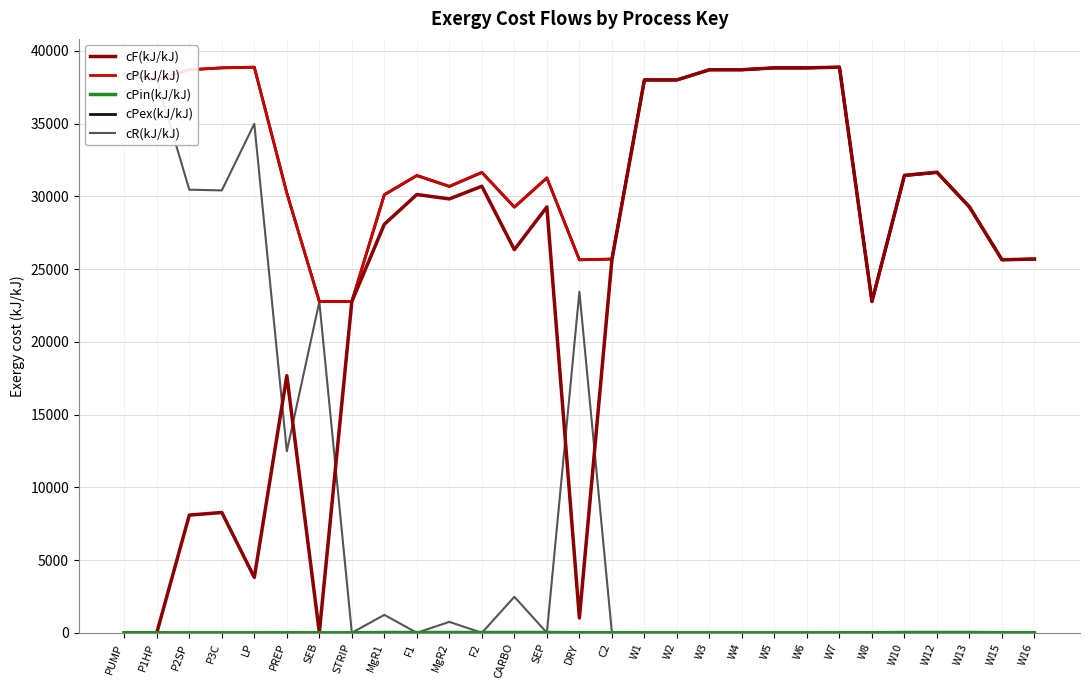

Read the cF(kJ/kJ) value at W12.

31657.2